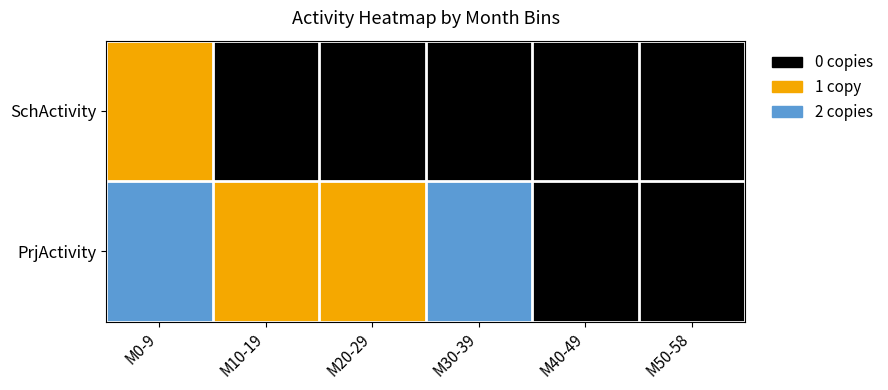

List the series in order of their peak value, highest first.

PrjActivity, SchActivity